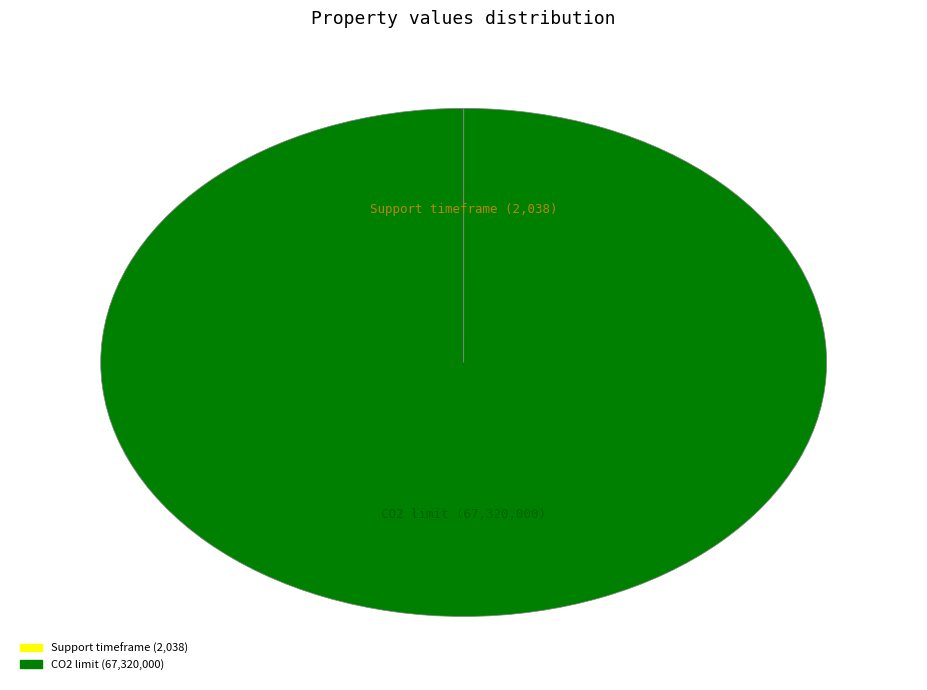

What is the majority slice?

CO2 limit